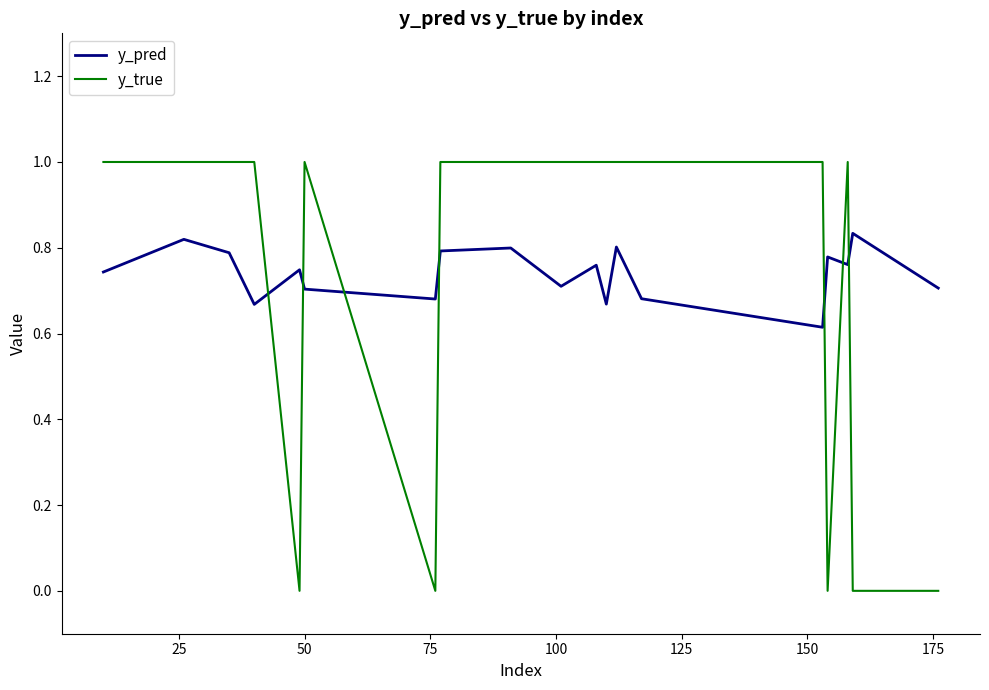

Does the chart have visible grid lines?

No